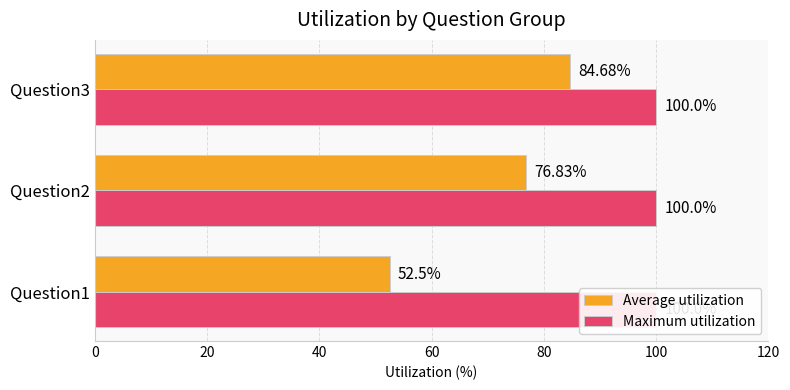

What is the difference between the highest and lowest values at 0?

52.1